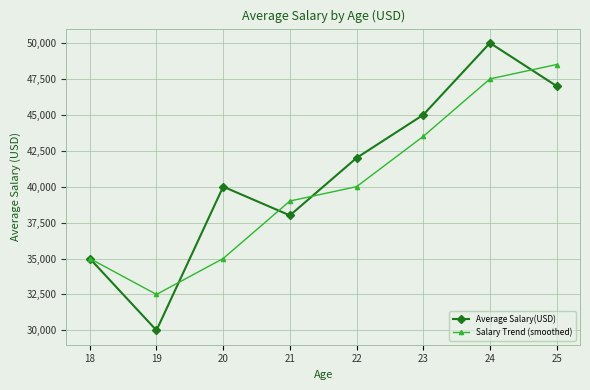

At which label is Average Salary(USD) closest to 40000?

20